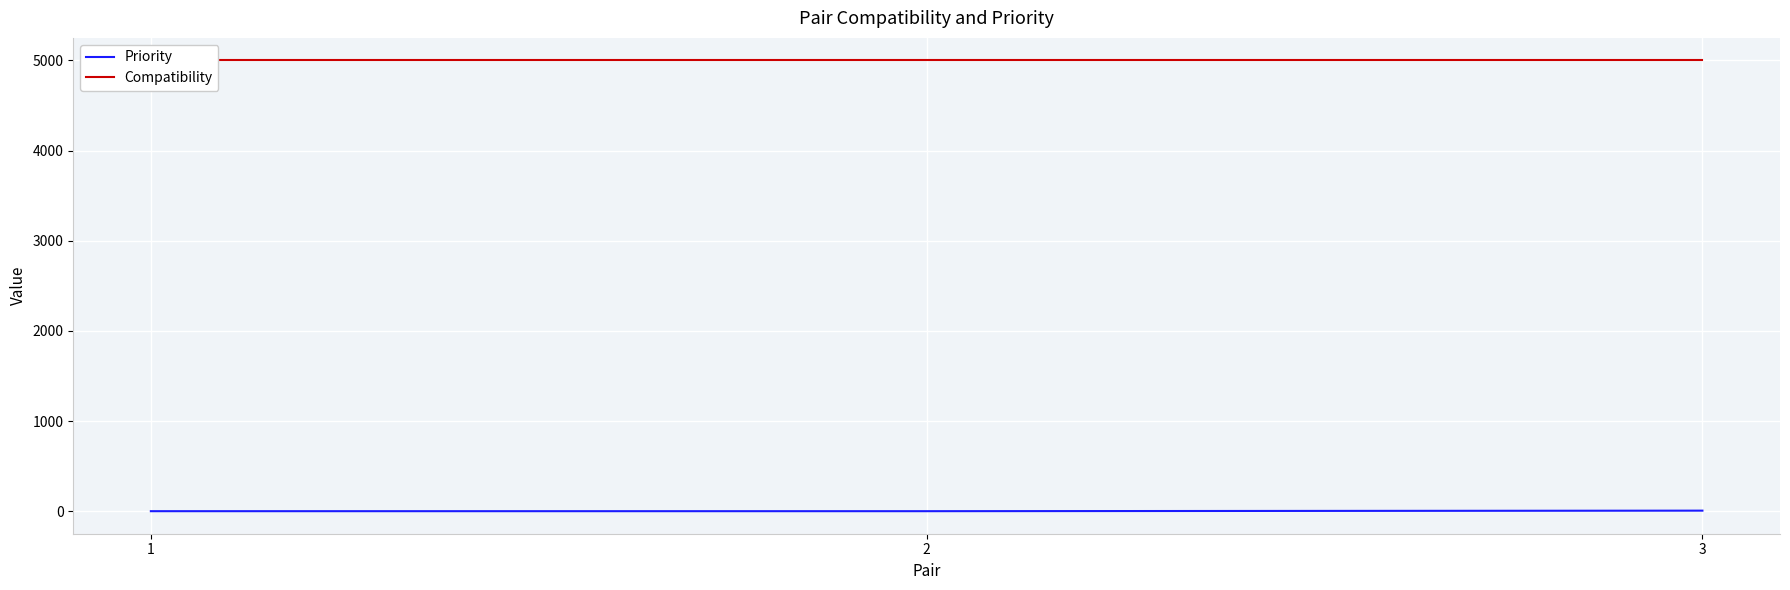

At which label is Compatibility closest to 5000?

1